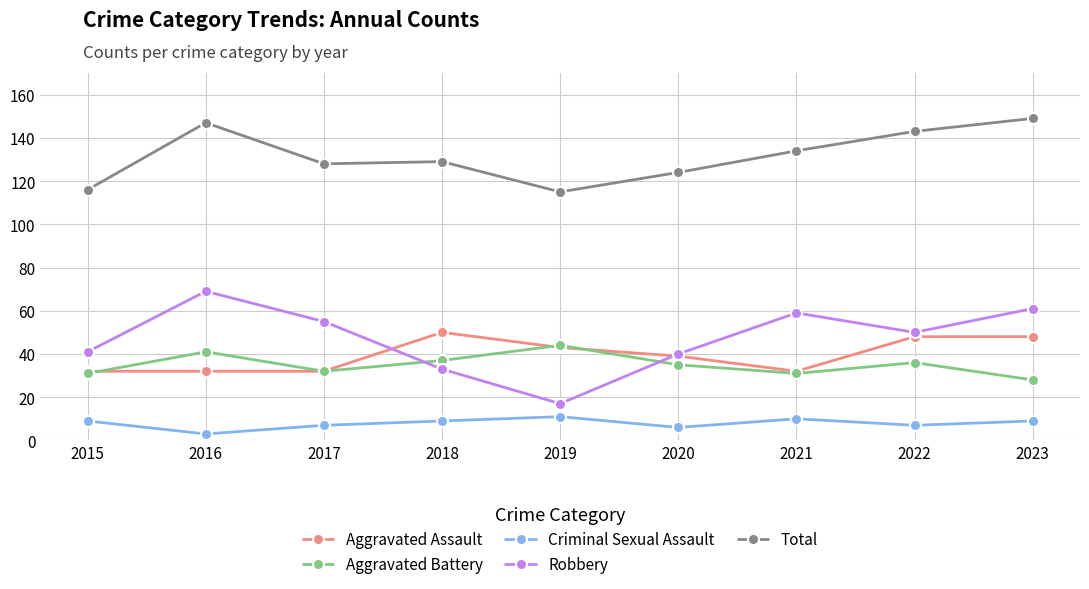

What is the difference between the highest and lowest values at 2019?

104